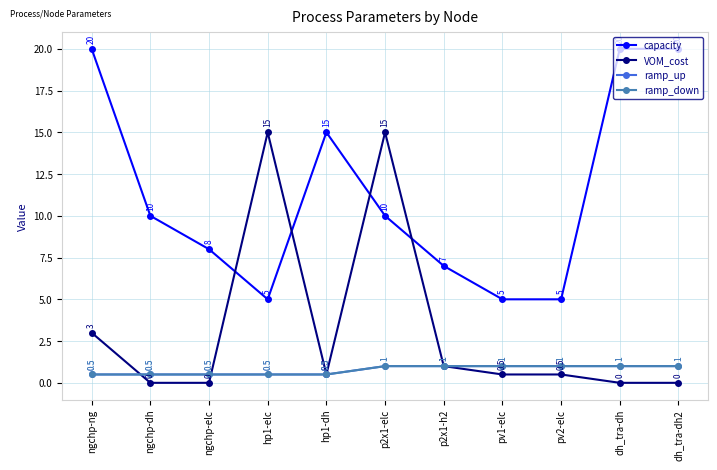

Is this an area chart (filled region under the line)?

No